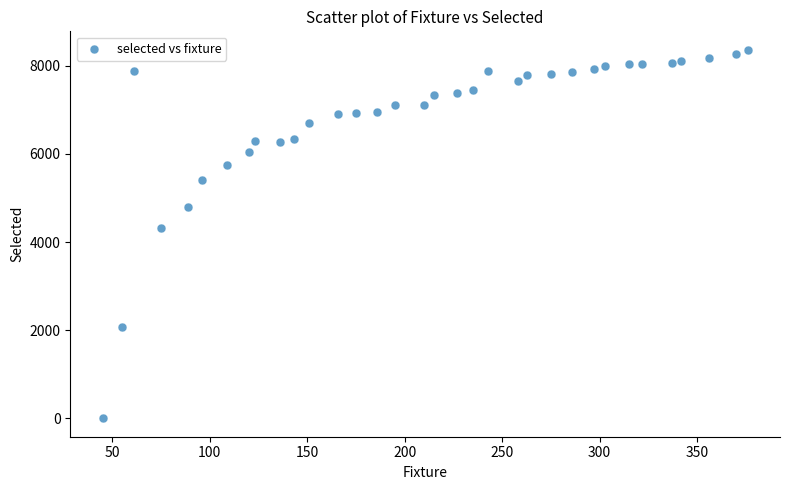

What is the range of X values (max minus min)?

331